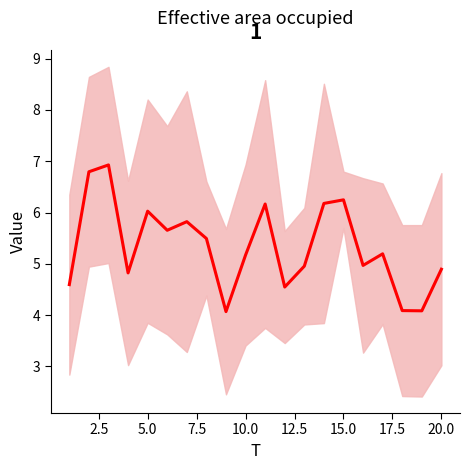

How many series are shown in this chart?

1